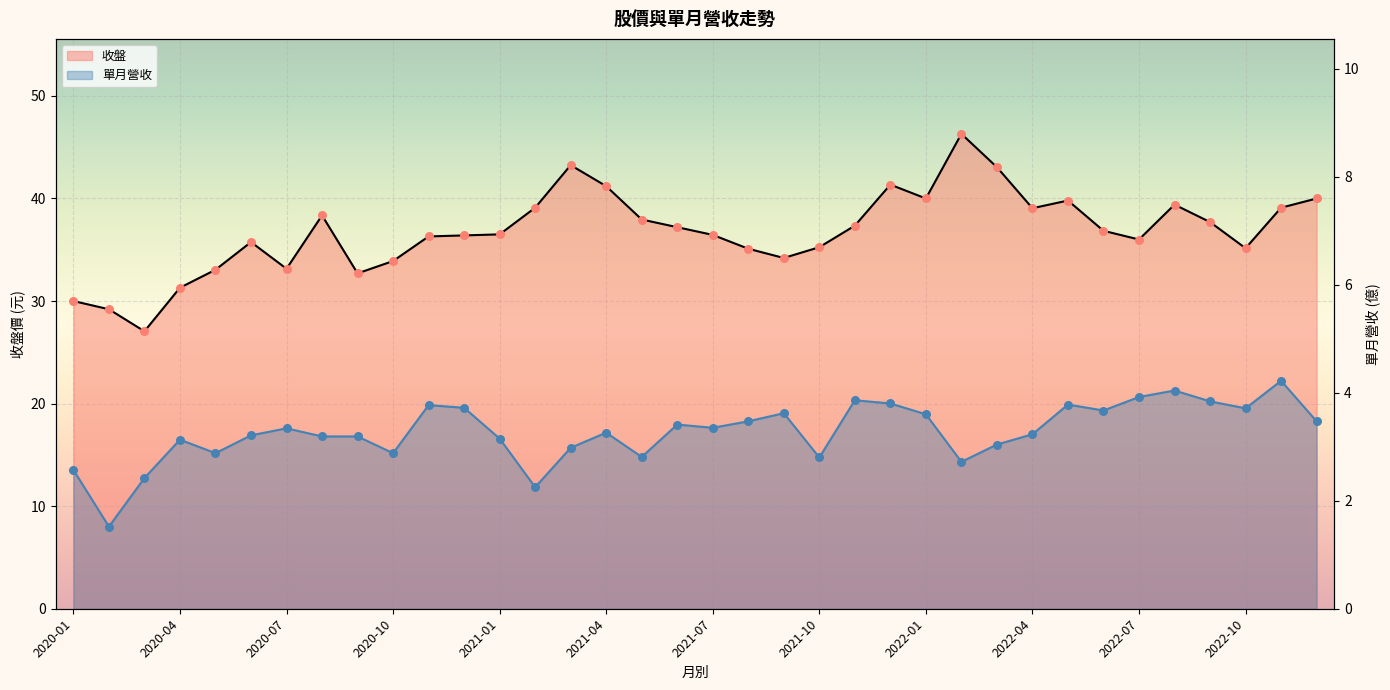

Which series has the largest total across all categories?

收盤